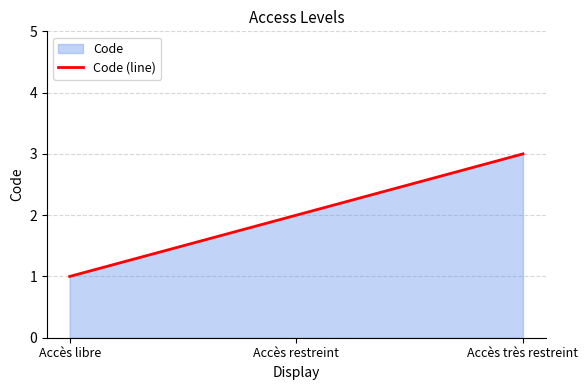

What is the label of the 3rd point from the right?

Accès libre